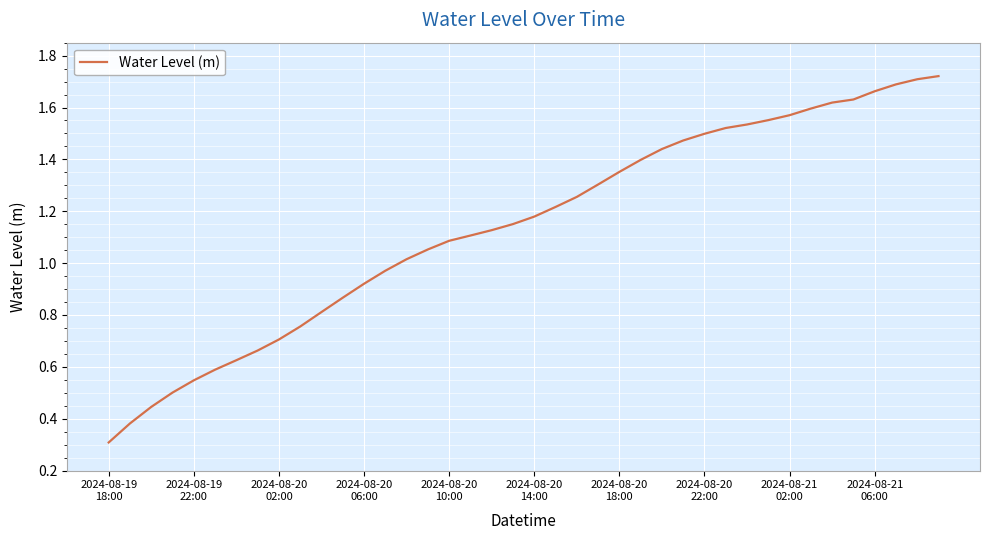

What is the minimum value shown in the chart?

0.3